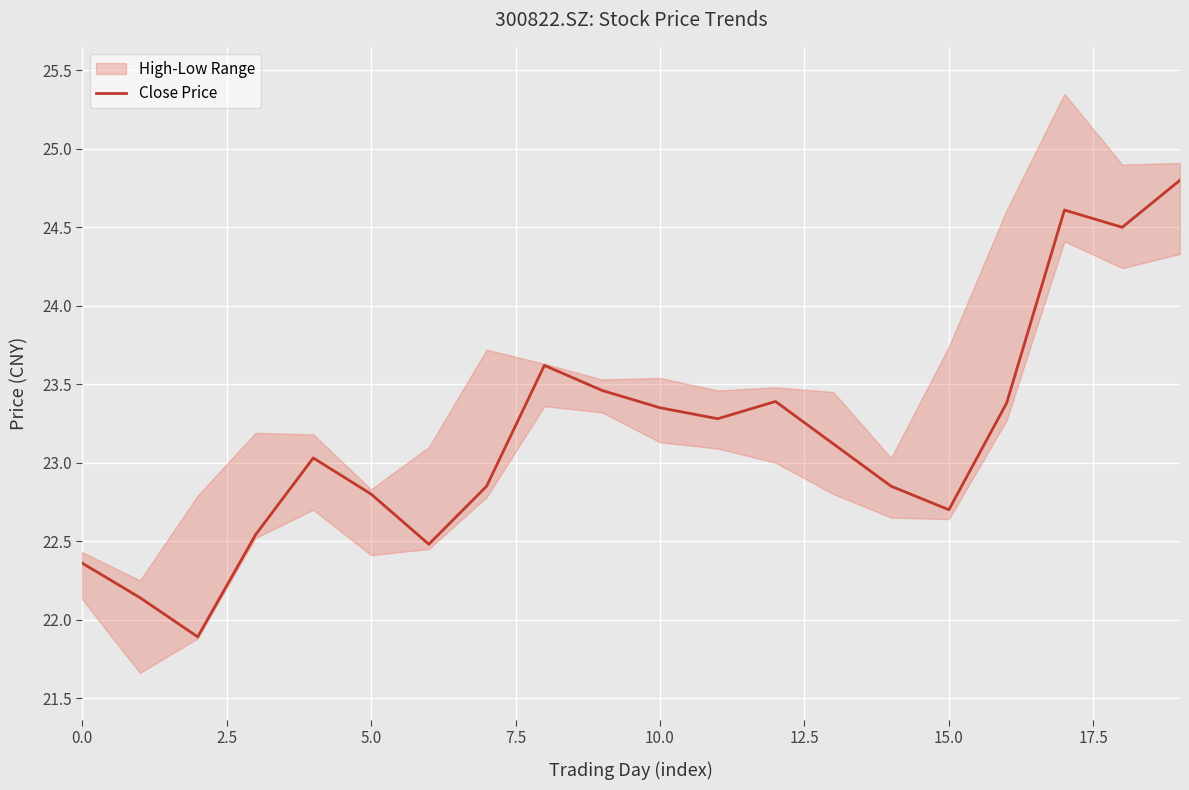

Which label corresponds to the largest value in the chart?

19